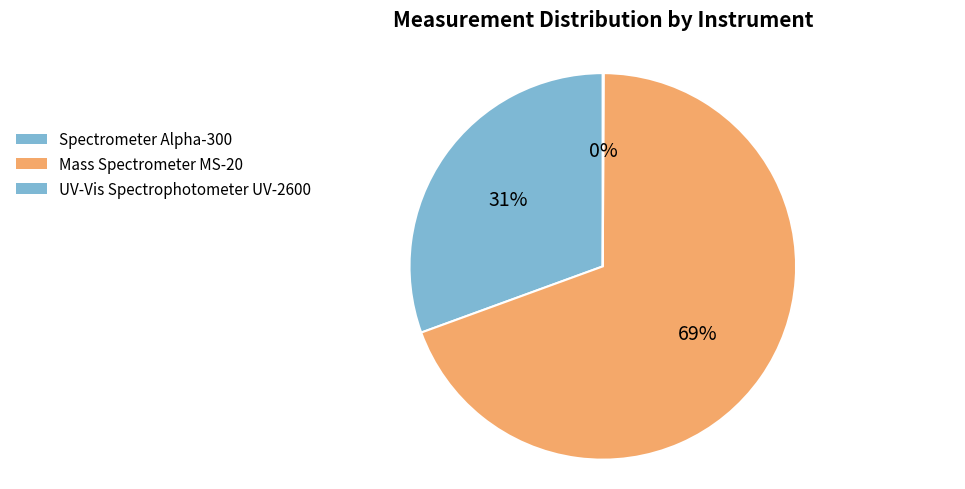

To the nearest percent, what is the difference between the Spectrometer Alpha-300 and UV-Vis Spectrophotometer UV-2600 slice percentages?

30%